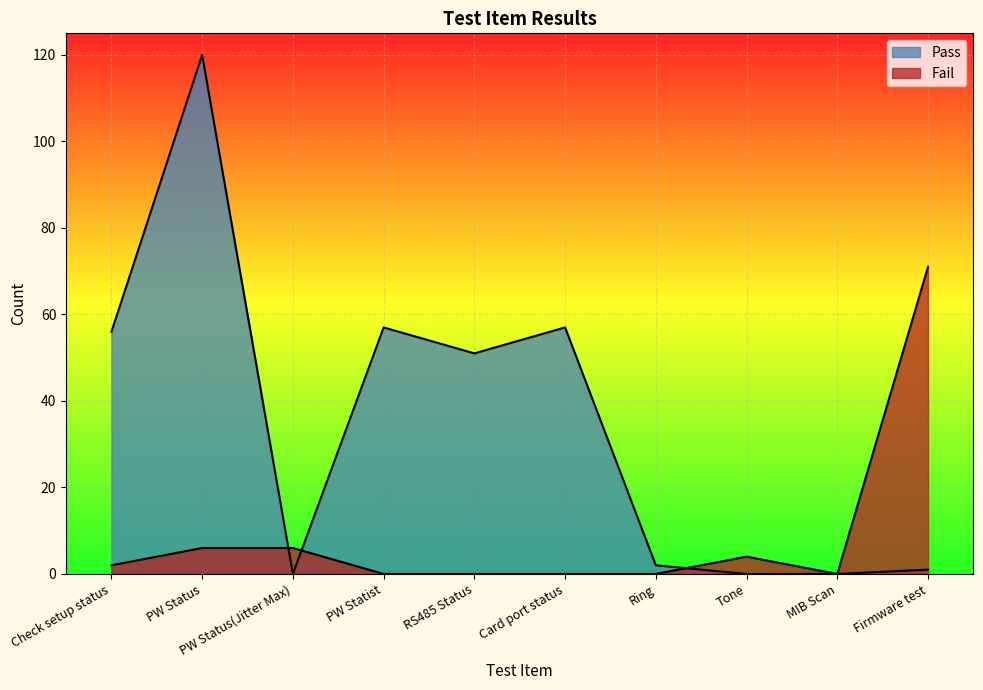

Which category has the lowest value across all series?

PW Status(Jitter Max)